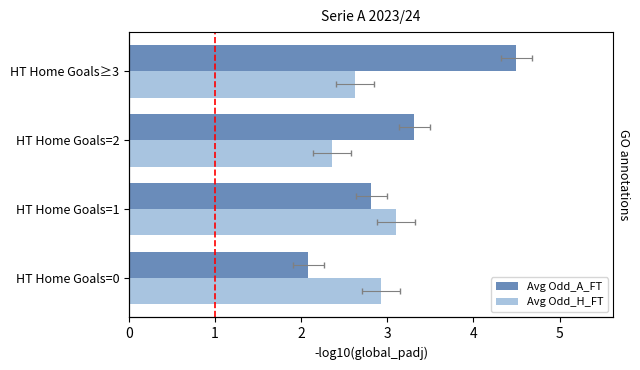

What is the difference between the maximum and second lowest values in the Avg Odd_H_FT series?

0.5